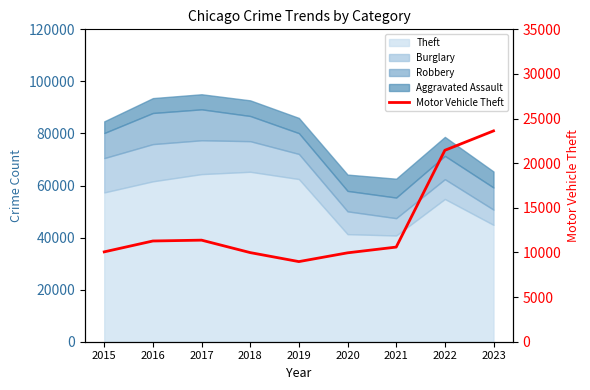

What is the smallest value displayed?

8977